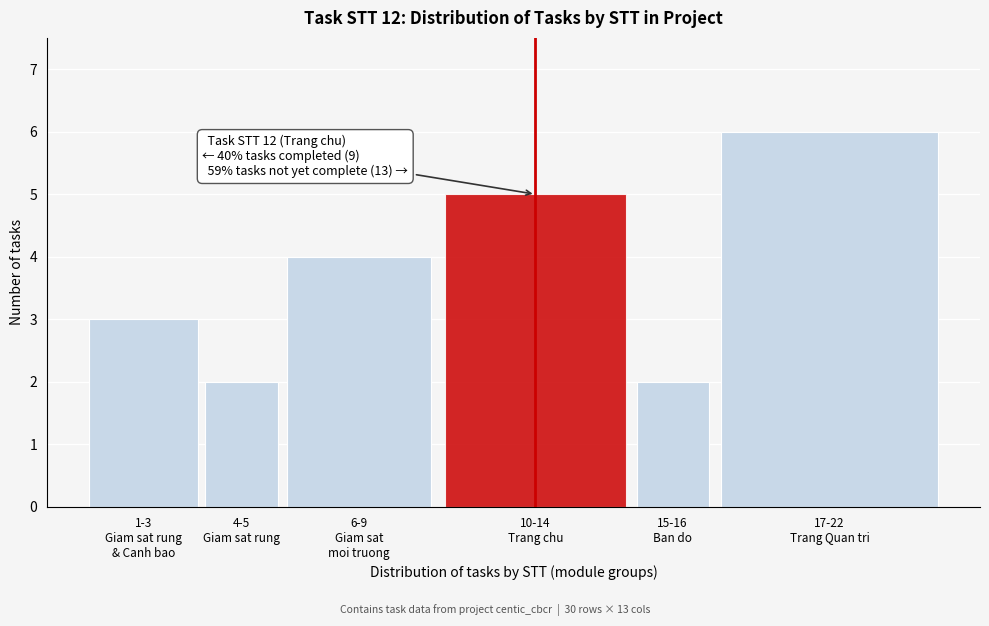

What is the difference between the second highest and minimum values?

3